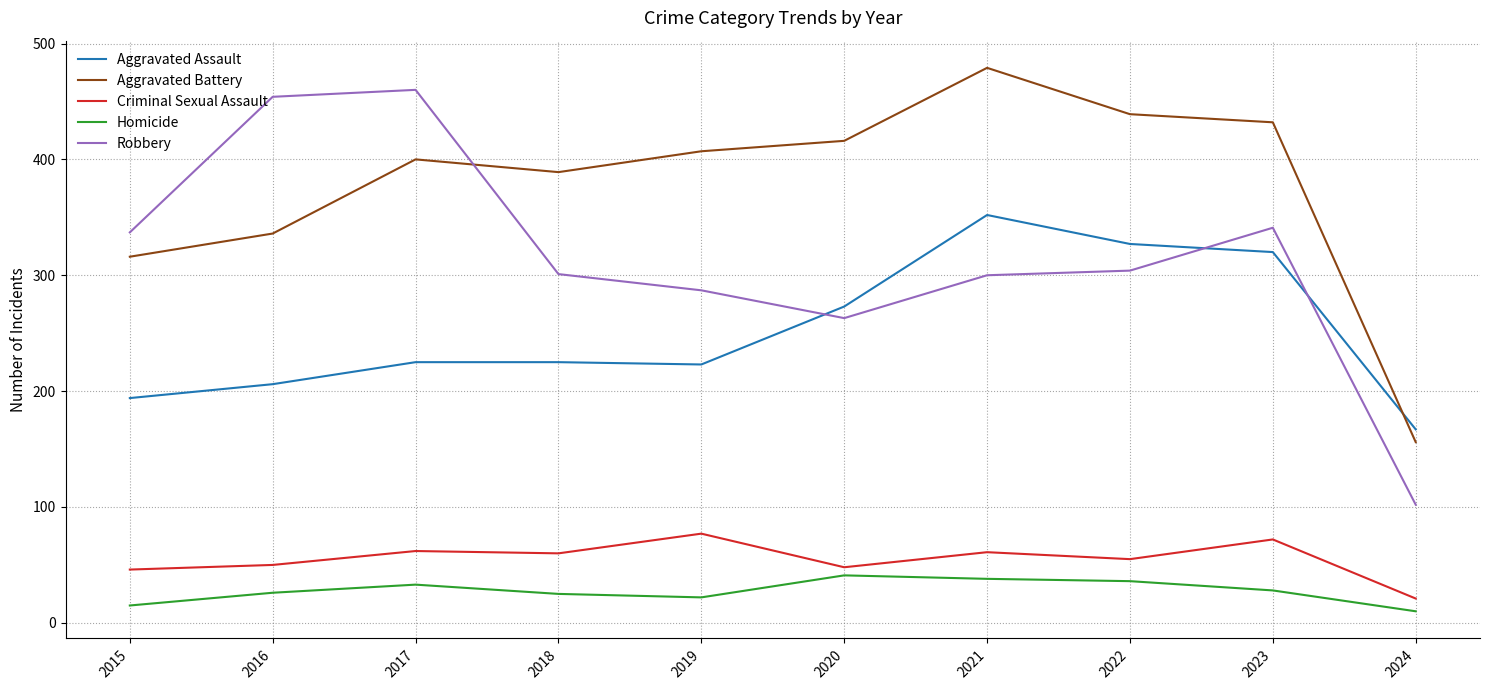

What is the spread (max minus min) of values at 2015?

322